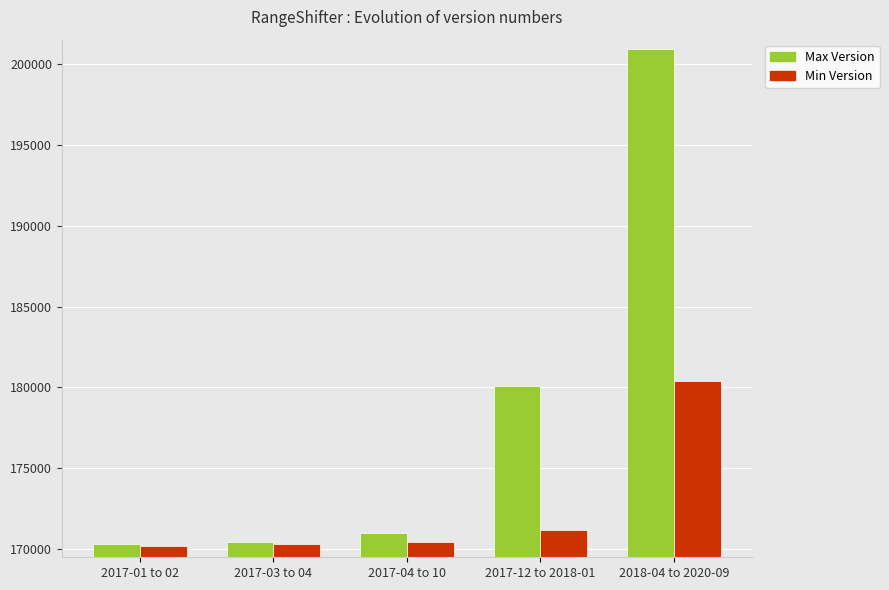

Does the chart contain stacked bars?

No